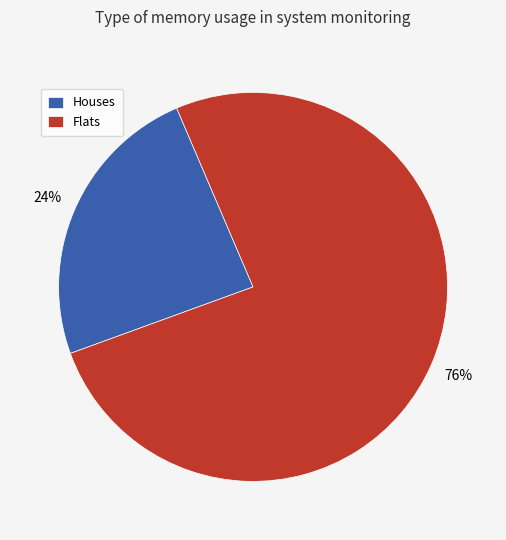

Count the number of slices in the pie.

2